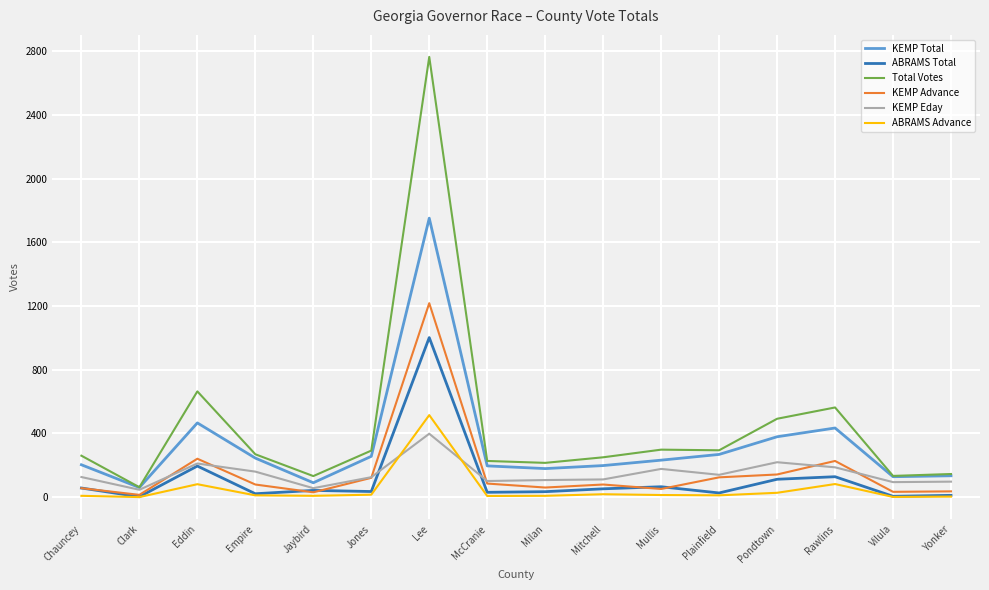

What is the lowest value of the Total Votes series?

62